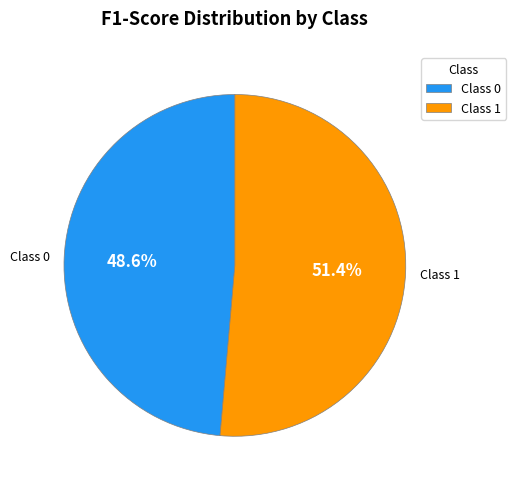

Combined, do Class 1 and Class 0 account for over 50%?

Yes